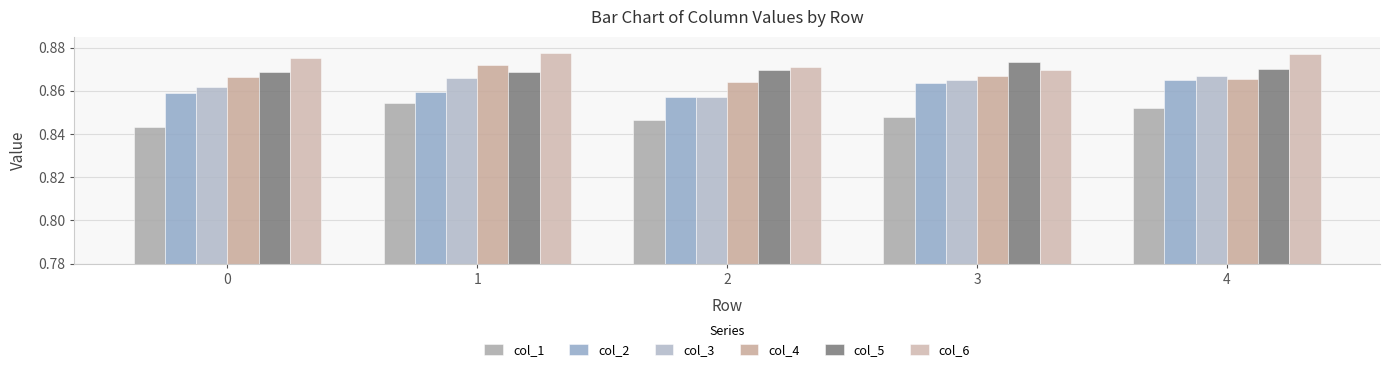

Reading left to right, transcribe all the data shown in this chart.

col_1: 0=0.8	1=0.9	2=0.8	3=0.8	4=0.9
col_2: 0=0.9	1=0.9	2=0.9	3=0.9	4=0.9
col_3: 0=0.9	1=0.9	2=0.9	3=0.9	4=0.9
col_4: 0=0.9	1=0.9	2=0.9	3=0.9	4=0.9
col_5: 0=0.9	1=0.9	2=0.9	3=0.9	4=0.9
col_6: 0=0.9	1=0.9	2=0.9	3=0.9	4=0.9